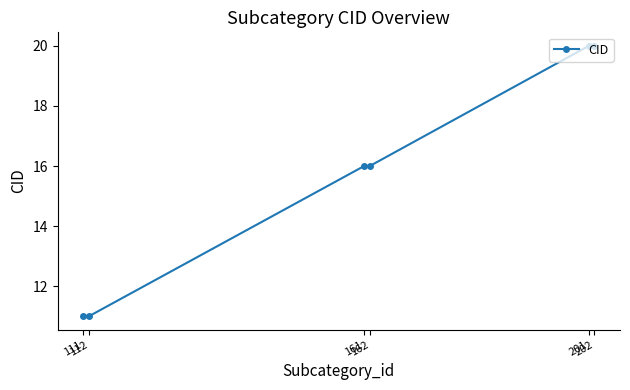

Read the value at 202.

20